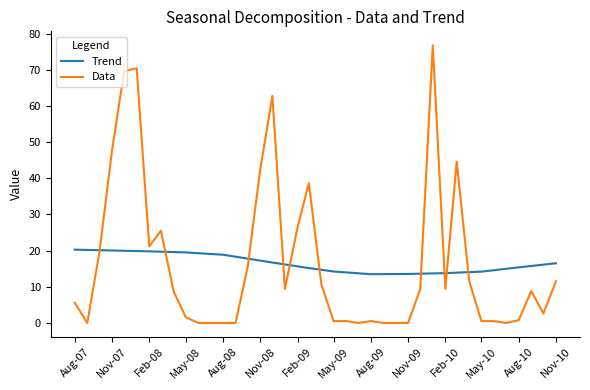

True or false: Data has more than 2 points higher than both neighbors.

True